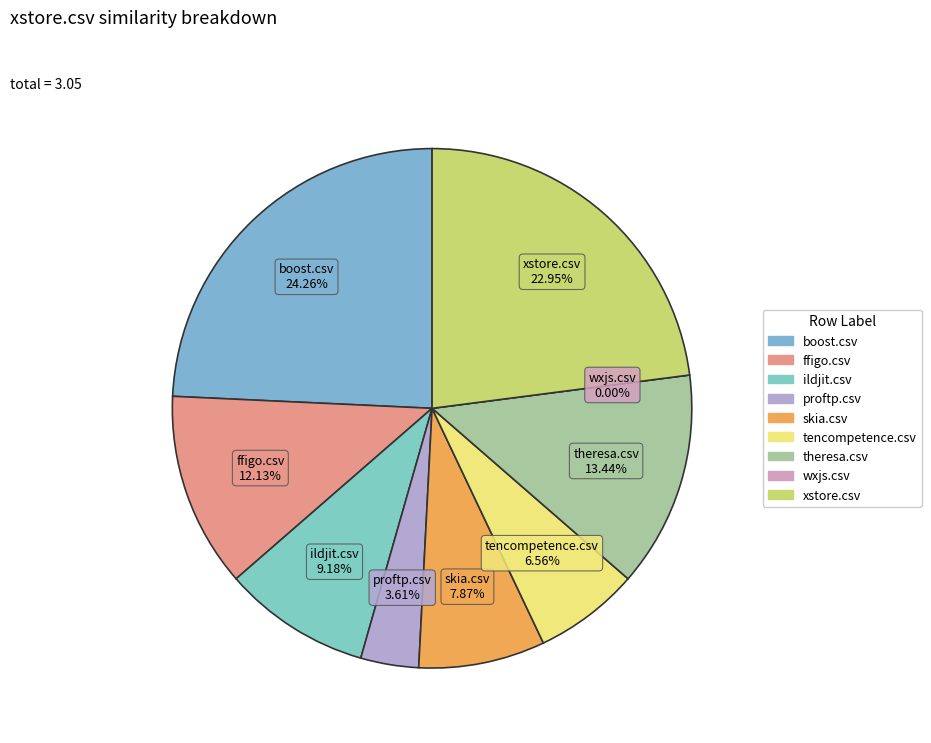

Combined, what portion of the pie is ildjit.csv and xstore.csv?

32.1%